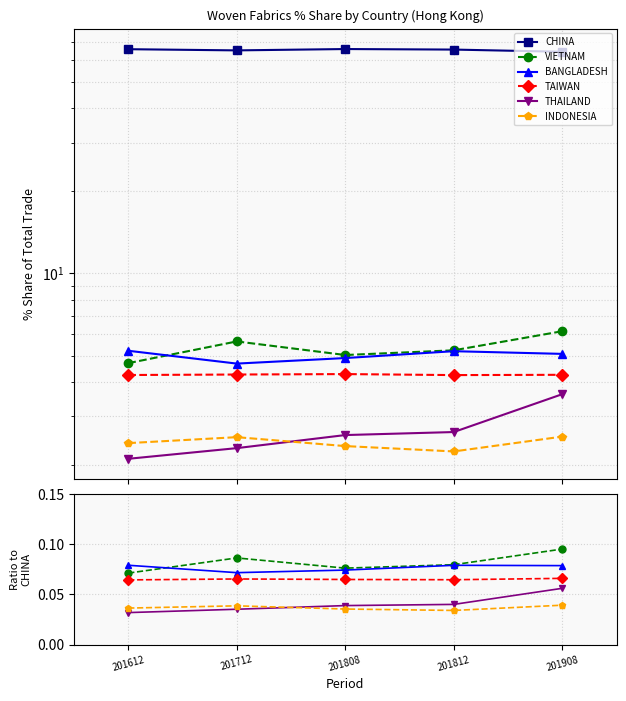

The value of BANGLADESH at 201808 is 0.0. True or false?

False